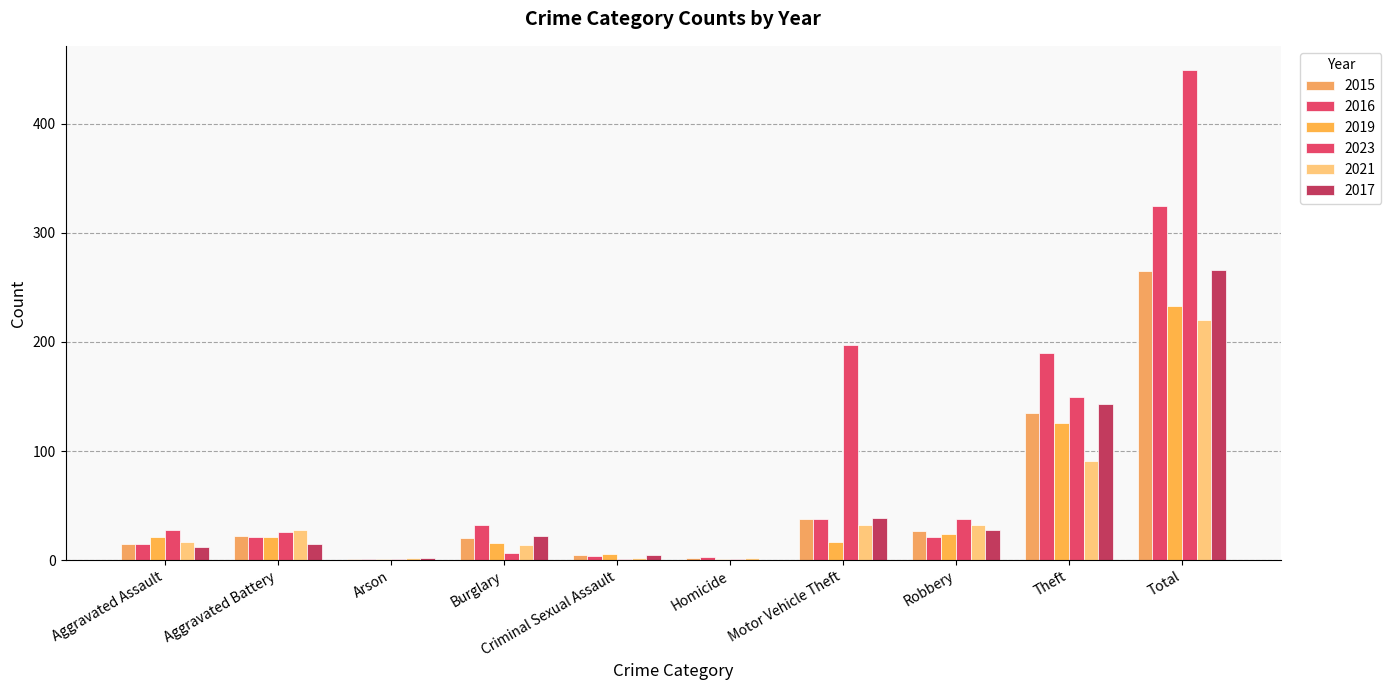

How many distinct data groups are displayed?

6